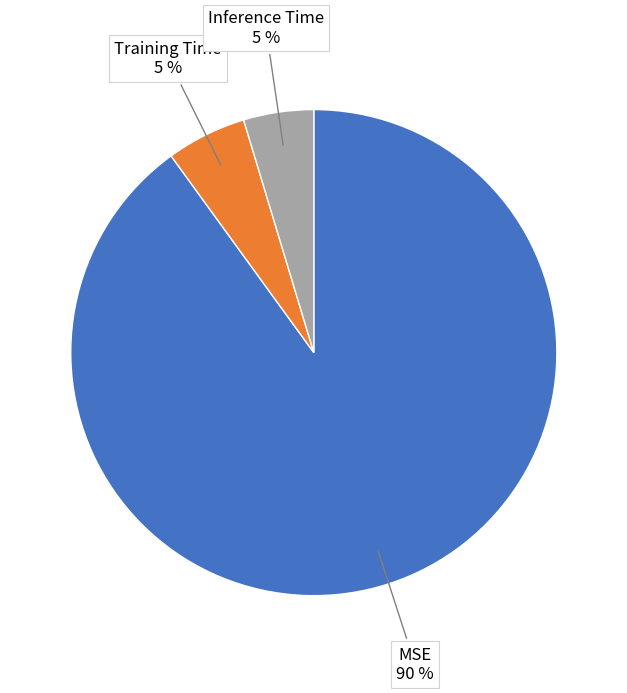

To the nearest percent, what is the difference between the largest and smallest slice percentages?

85%